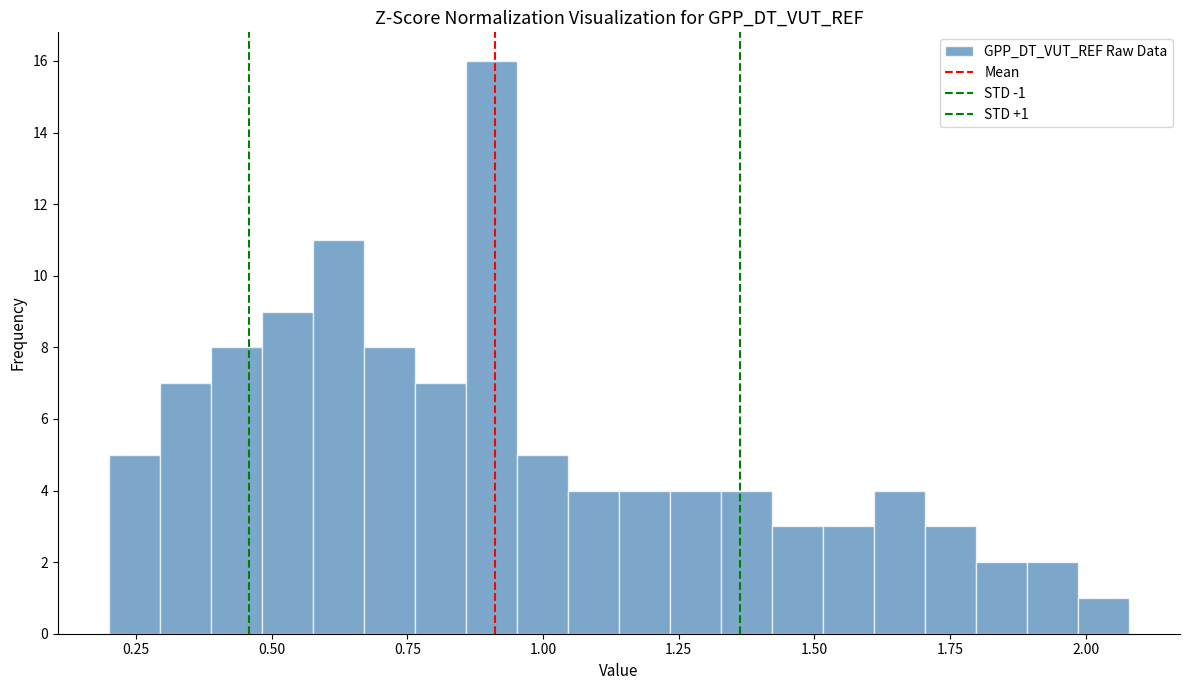

Around what value on the x-axis is the tallest bar? Give the approximate position of its centre, as read against the axis.

0.90